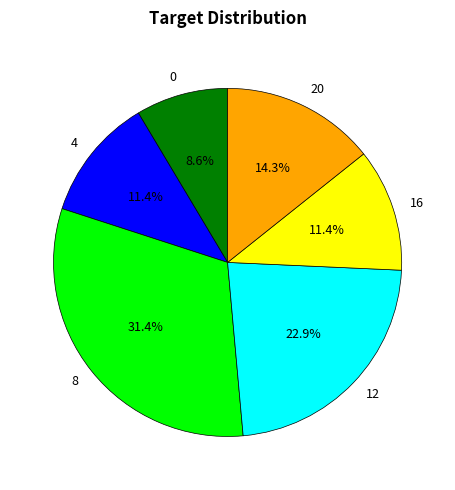

Is it true that 12 is 32% of the pie?

False